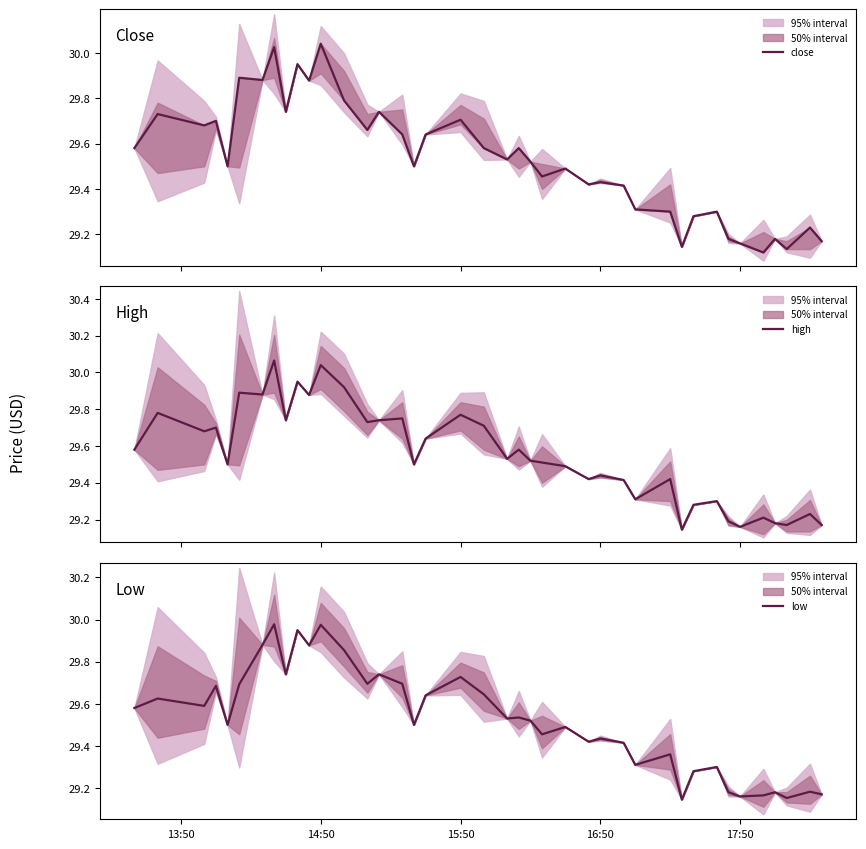

What is the sum of all high values?

1182.1